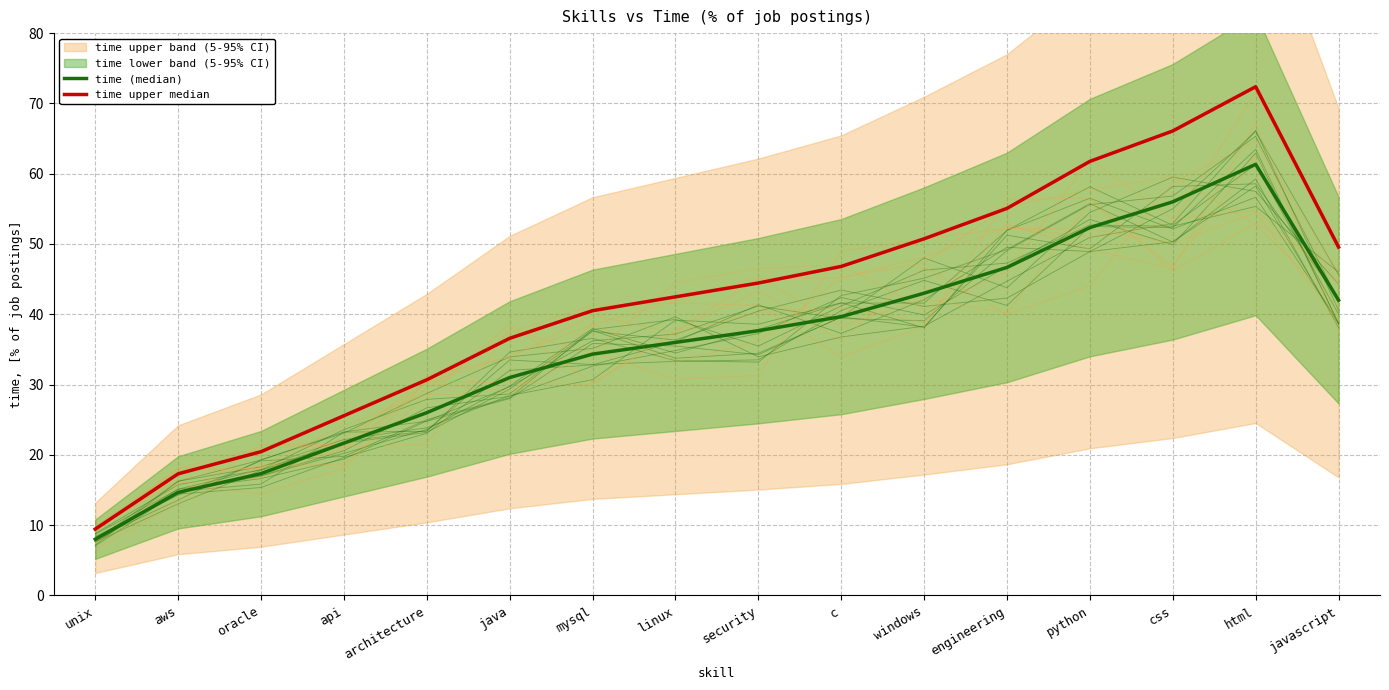

List the series in order of their peak value, highest first.

time upper median, time (median)